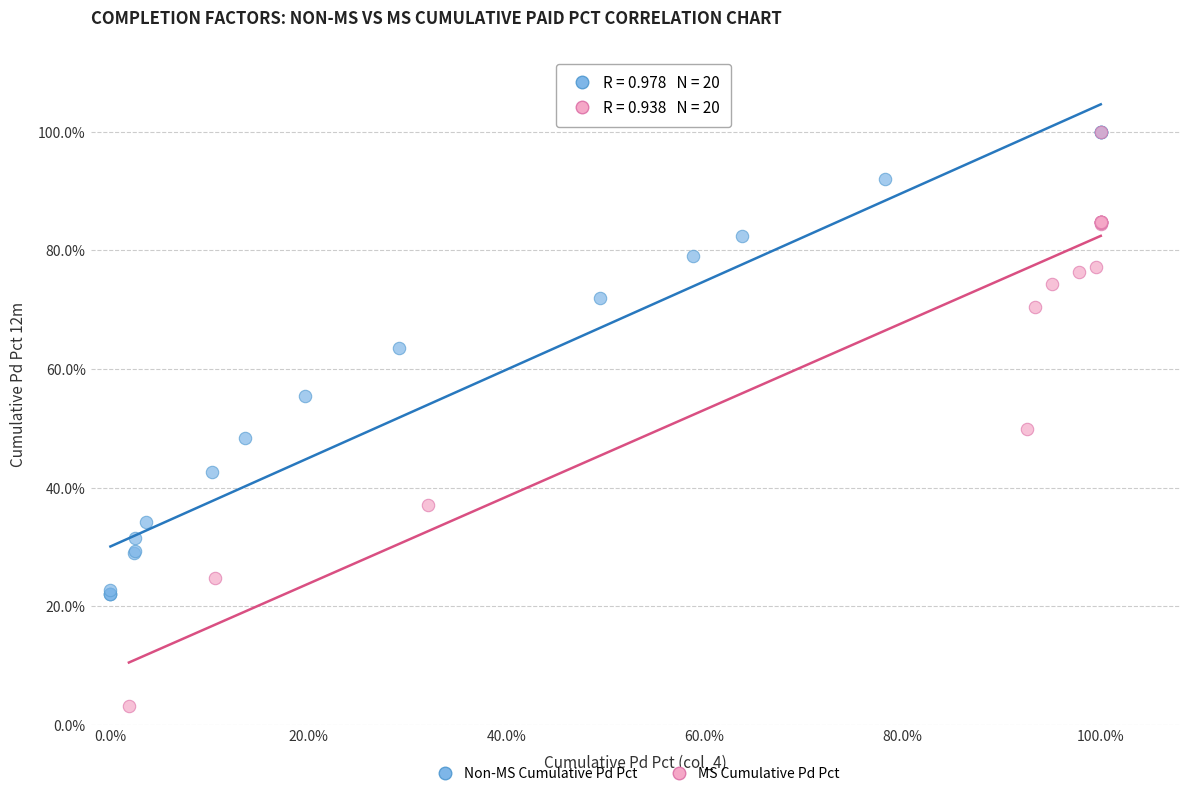

What are all the series names shown in the legend?

Non-MS Cumulative Pd Pct, MS Cumulative Pd Pct